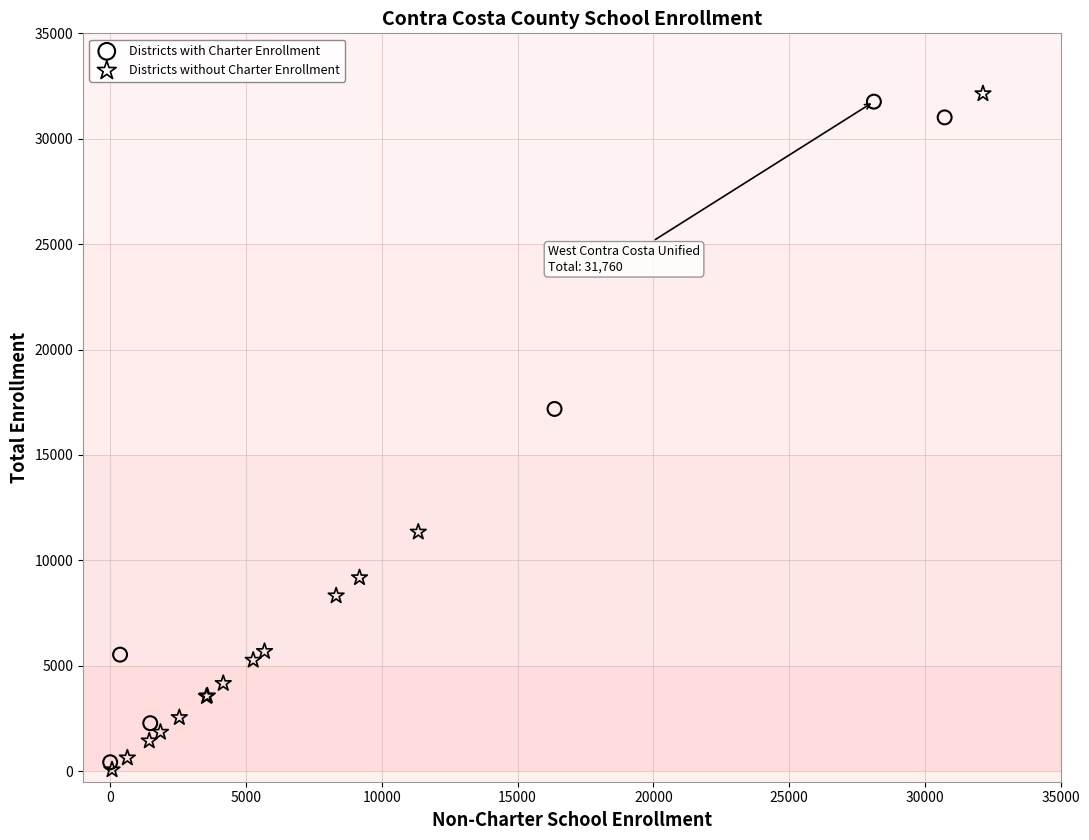

Which series has the largest Y range (max minus min)?

Districts without Charter Enrollment